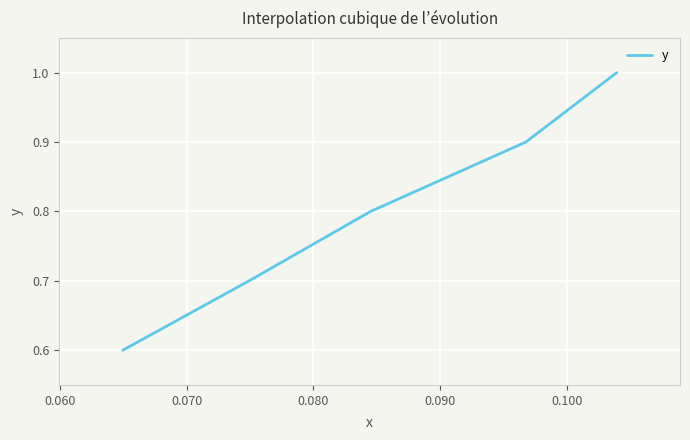

How many lines are shown in the chart?

1